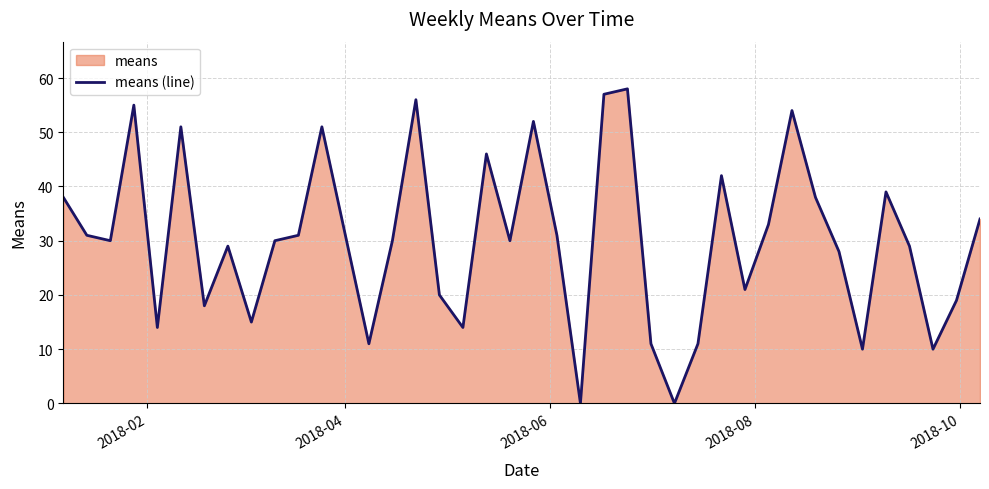

What is the difference between the maximum and minimum values?

58